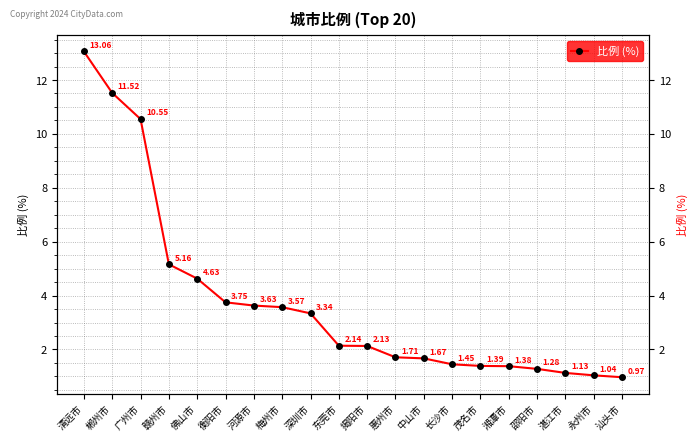

What is the change in value from 郴州市 to 中山市?

-9.8